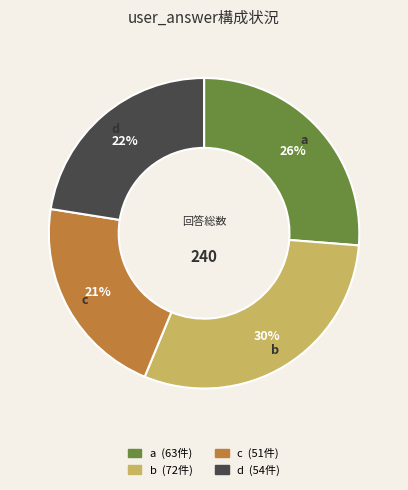

Do d and a together represent more than half of the pie?

No